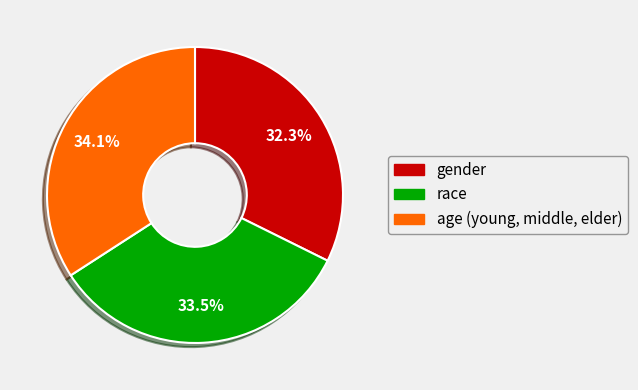

To the nearest percent, what portion does gender represent?

32%